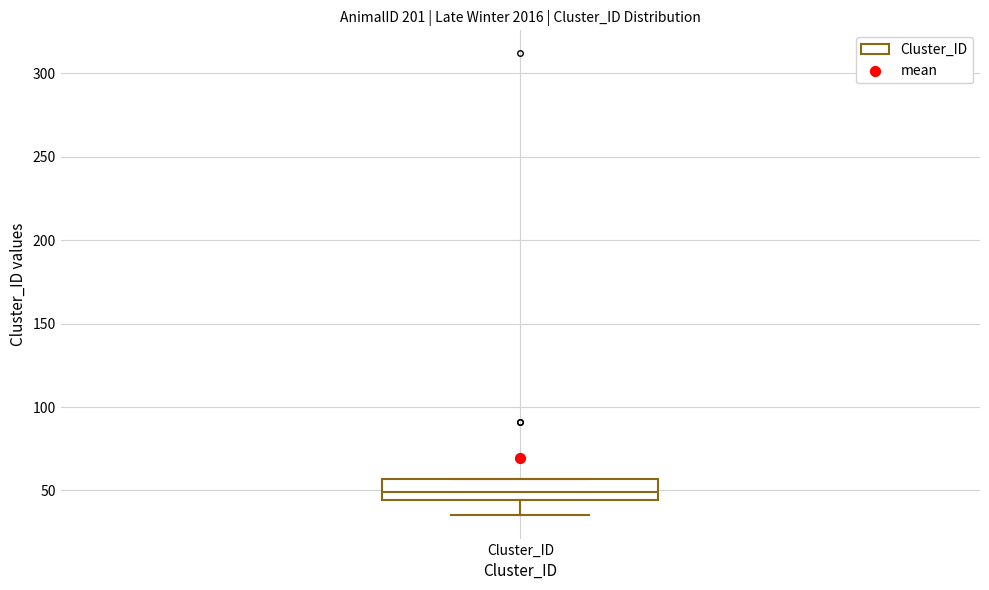

Read this box plot against the y-axis: the position of the median line, the range covered by the box, and the ends of both whiskers. The values are not printed on the chart, so give them approximately, as read against the axis.

median 50, box 45 to 55, whiskers 35 to 55